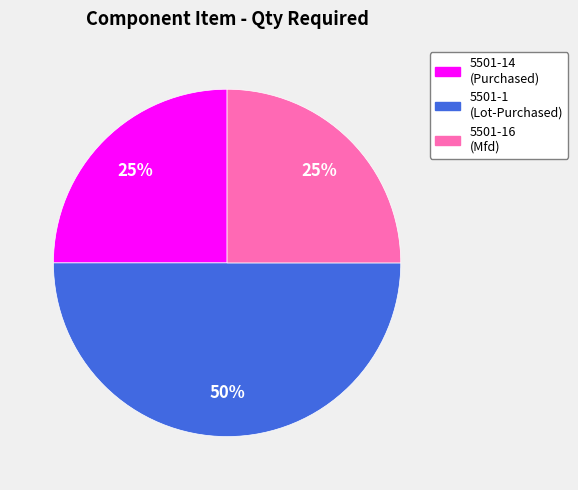

To the nearest percent, what is the average slice percentage?

33%